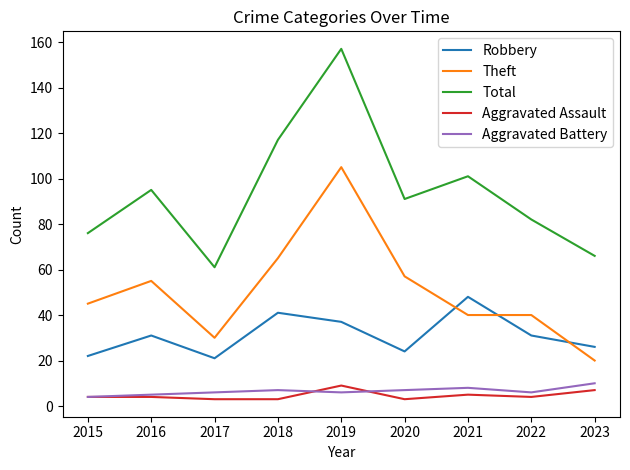

True or false: Aggravated Assault and Total intersect in this chart.

False